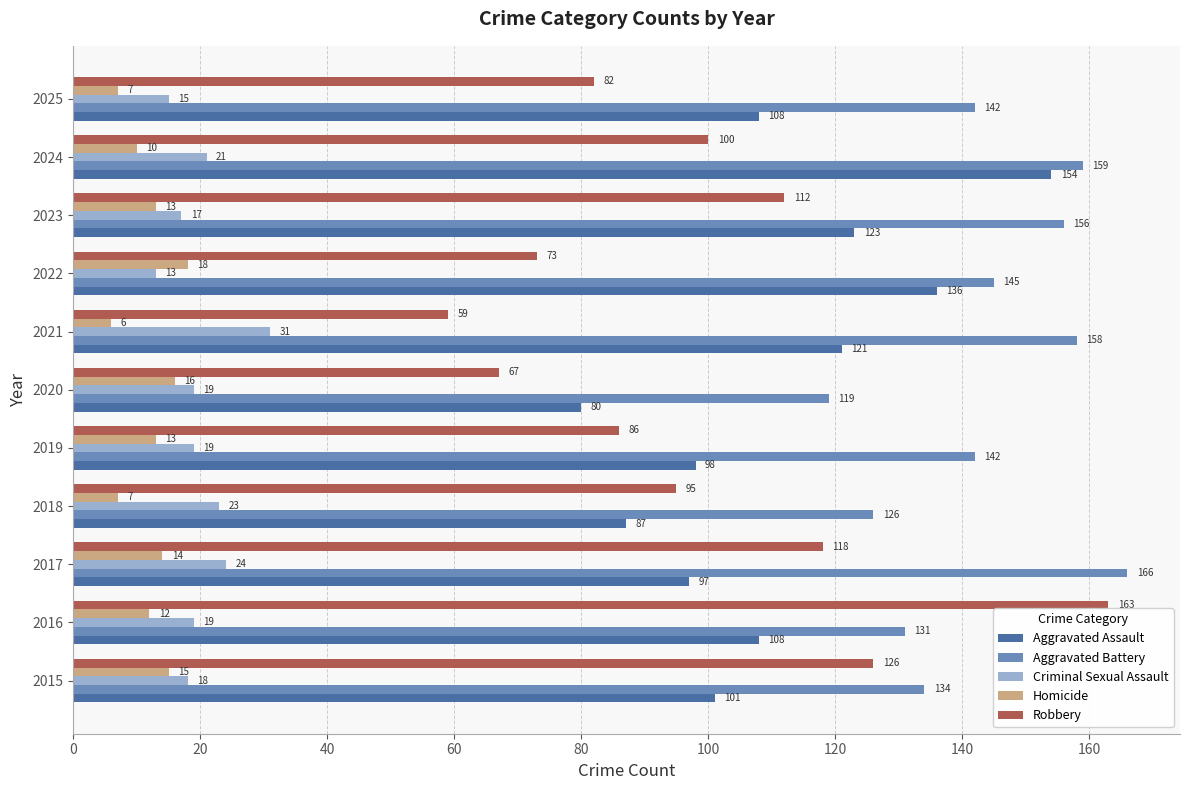

What is the difference between the maximum and minimum values in the Robbery series?

104